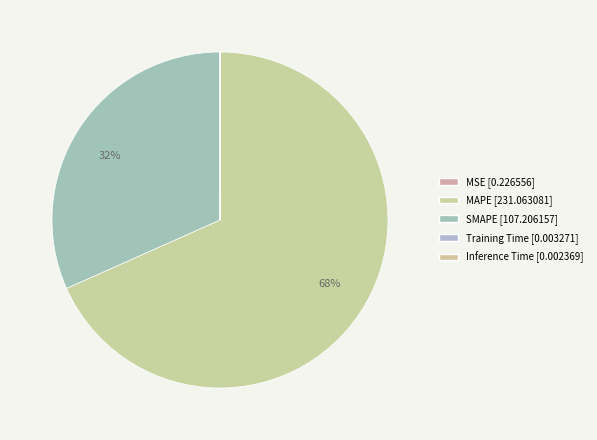

Is there a majority slice in this chart?

Yes